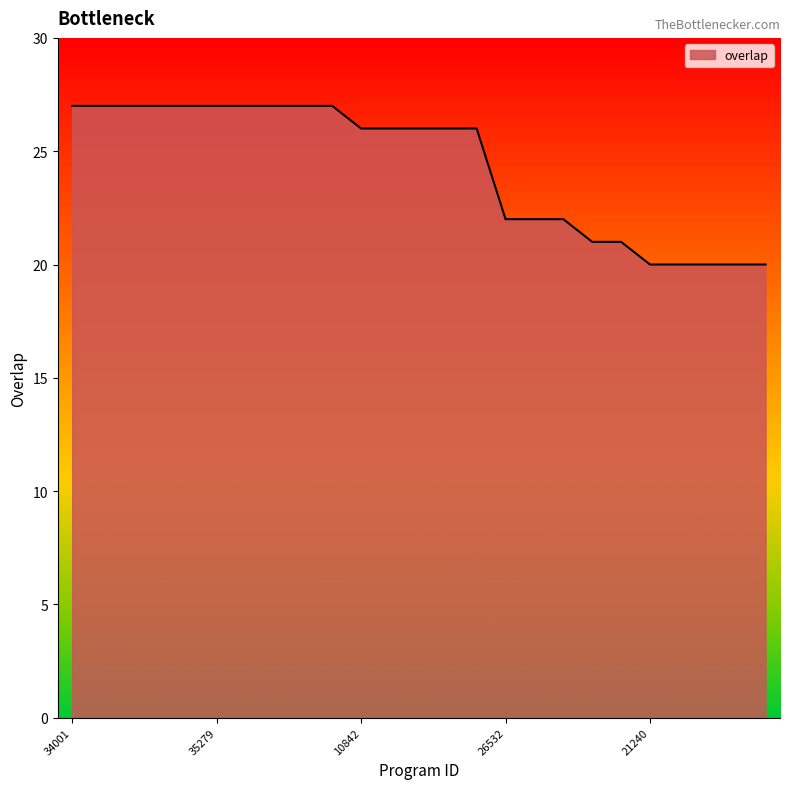

What is the average value?

24